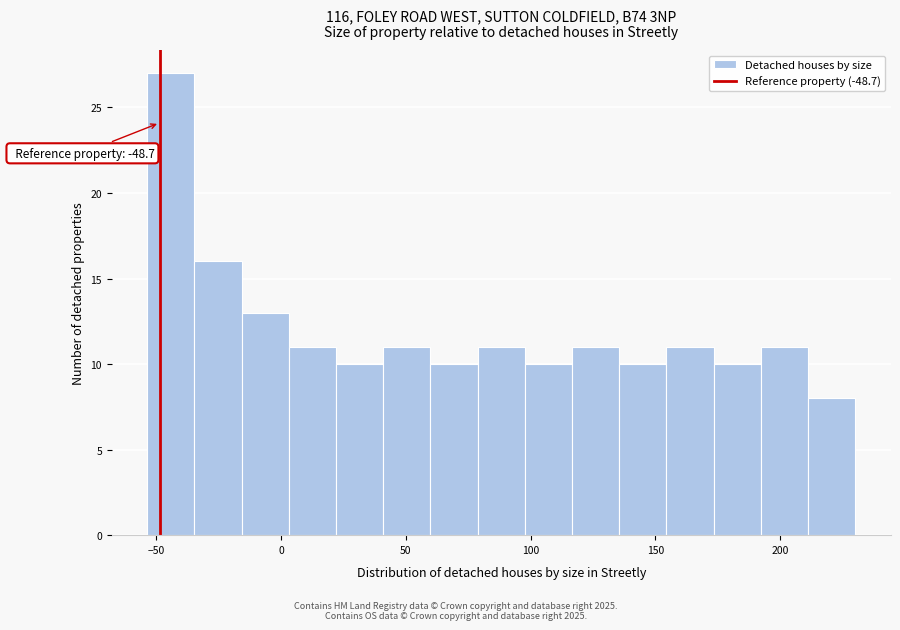

Around what value on the x-axis is the tallest bar? Give the approximate position of its centre, as read against the axis.

-45